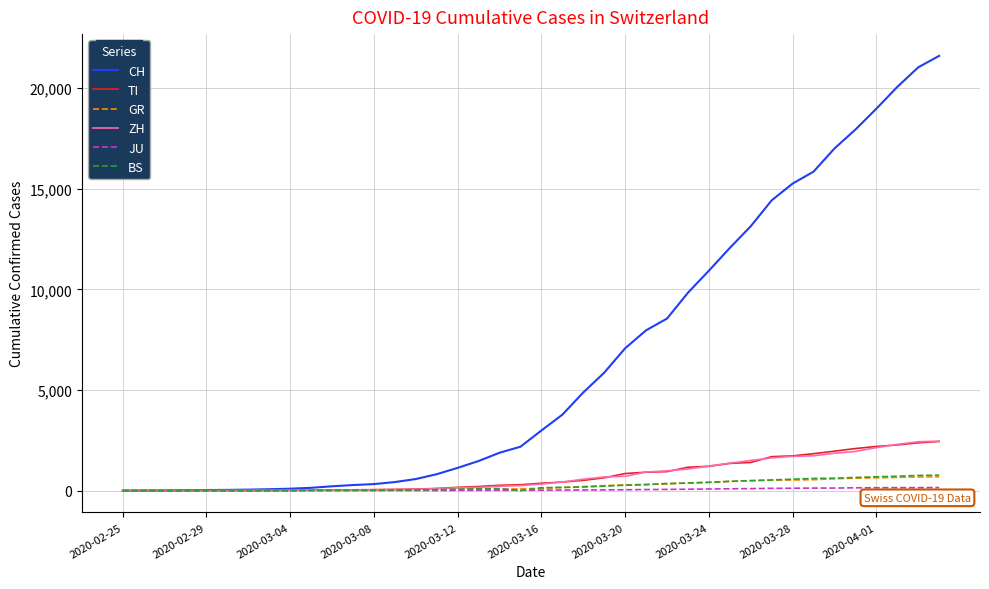

Which series has the largest total across all categories?

CH